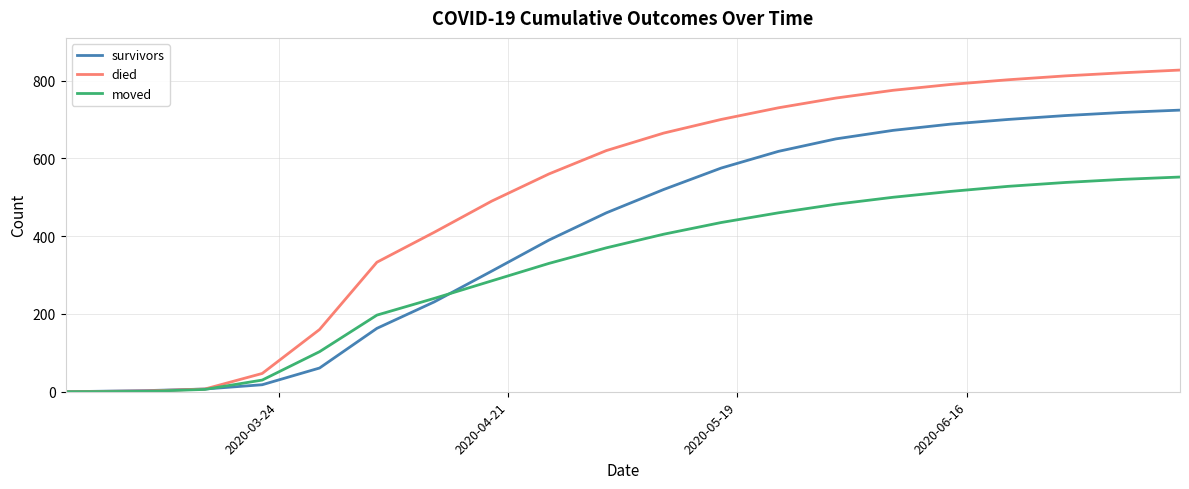

Rank the series by their maximum value, from highest to lowest.

died, survivors, moved